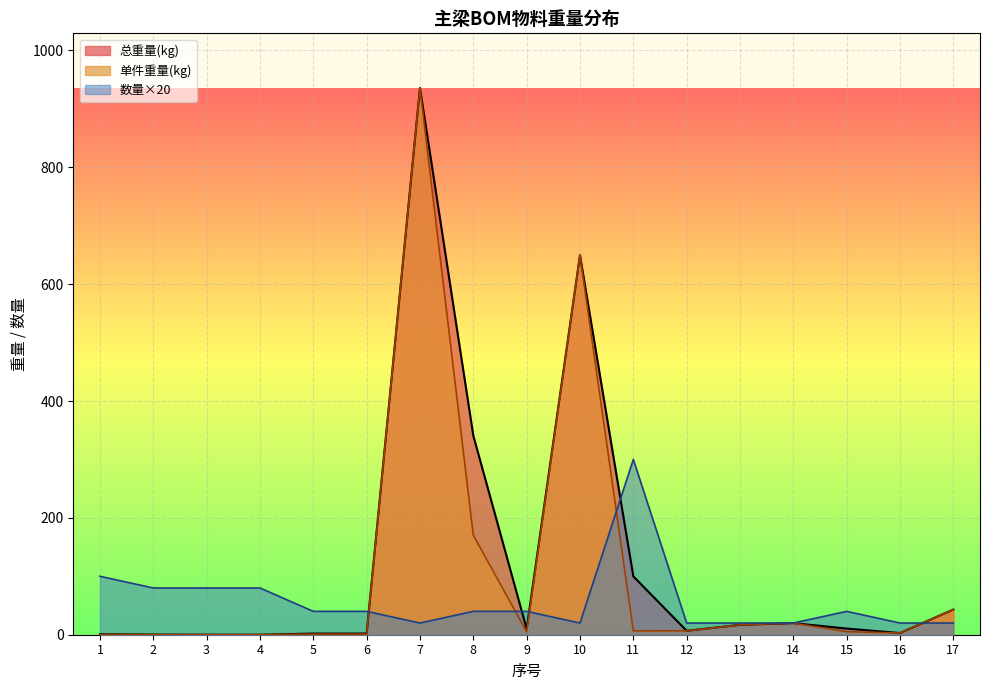

True or false: 总重量(kg) has more than 2 interior local peaks.

True